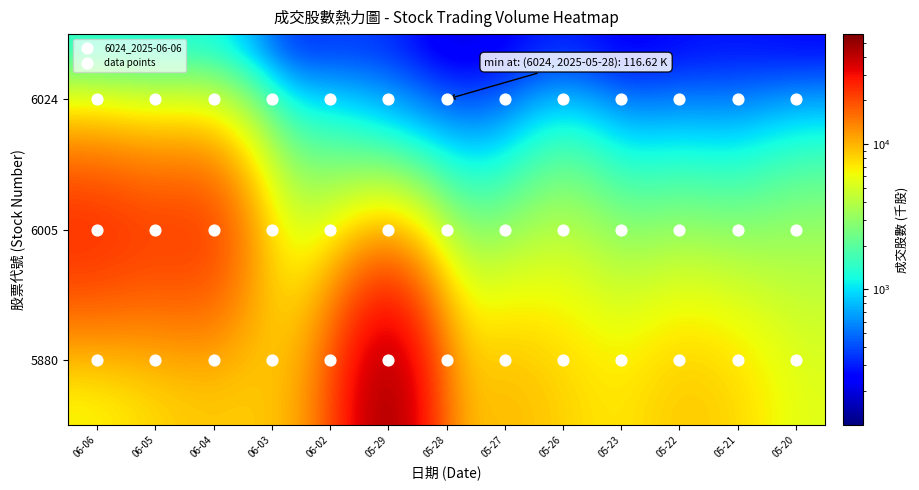

Reading left to right, transcribe all the data shown in this chart.

6024: 06-06=202.6	06-05=205.7	06-04=311.6	06-03=138.2	06-02=217.7	05-29=255.9	05-28=116.6	05-27=177.2	05-26=189.0	05-23=149.6	05-22=187.6	05-21=222.4	05-20=149.4
6005: 06-06=32054.5	06-05=26936.9	06-04=29121.9	06-03=5476.3	06-02=4402.9	05-29=3086.3	05-28=1891.9	05-27=1774.6	05-26=4293.4	05-23=2168.5	05-22=2472.9	05-21=2115.7	05-20=3224.0
5880: 06-06=5515.4	06-05=7341.6	06-04=8283.0	06-03=8350.5	06-02=14257.1	05-29=57221.3	05-28=8799.6	05-27=10151.2	05-26=8250.0	05-23=6984.4	05-22=9165.7	05-21=8125.7	05-20=5515.4